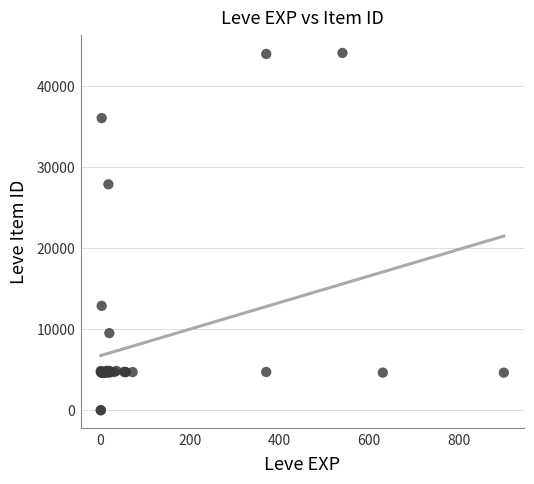

What Y value in the scatter plot is closest to 22048?

27884